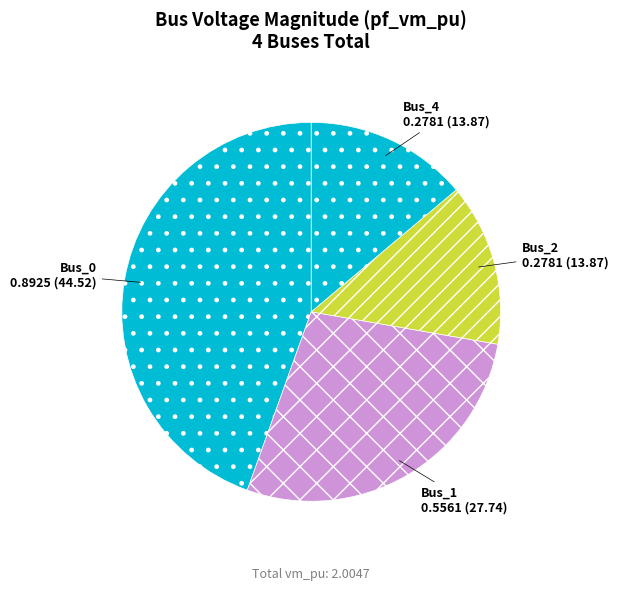

Count the number of slices in the pie.

4